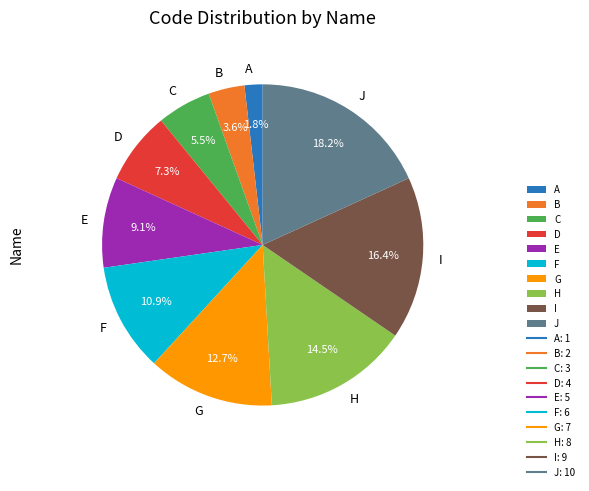

What is the ratio of the value at H to the value at J?

0.8